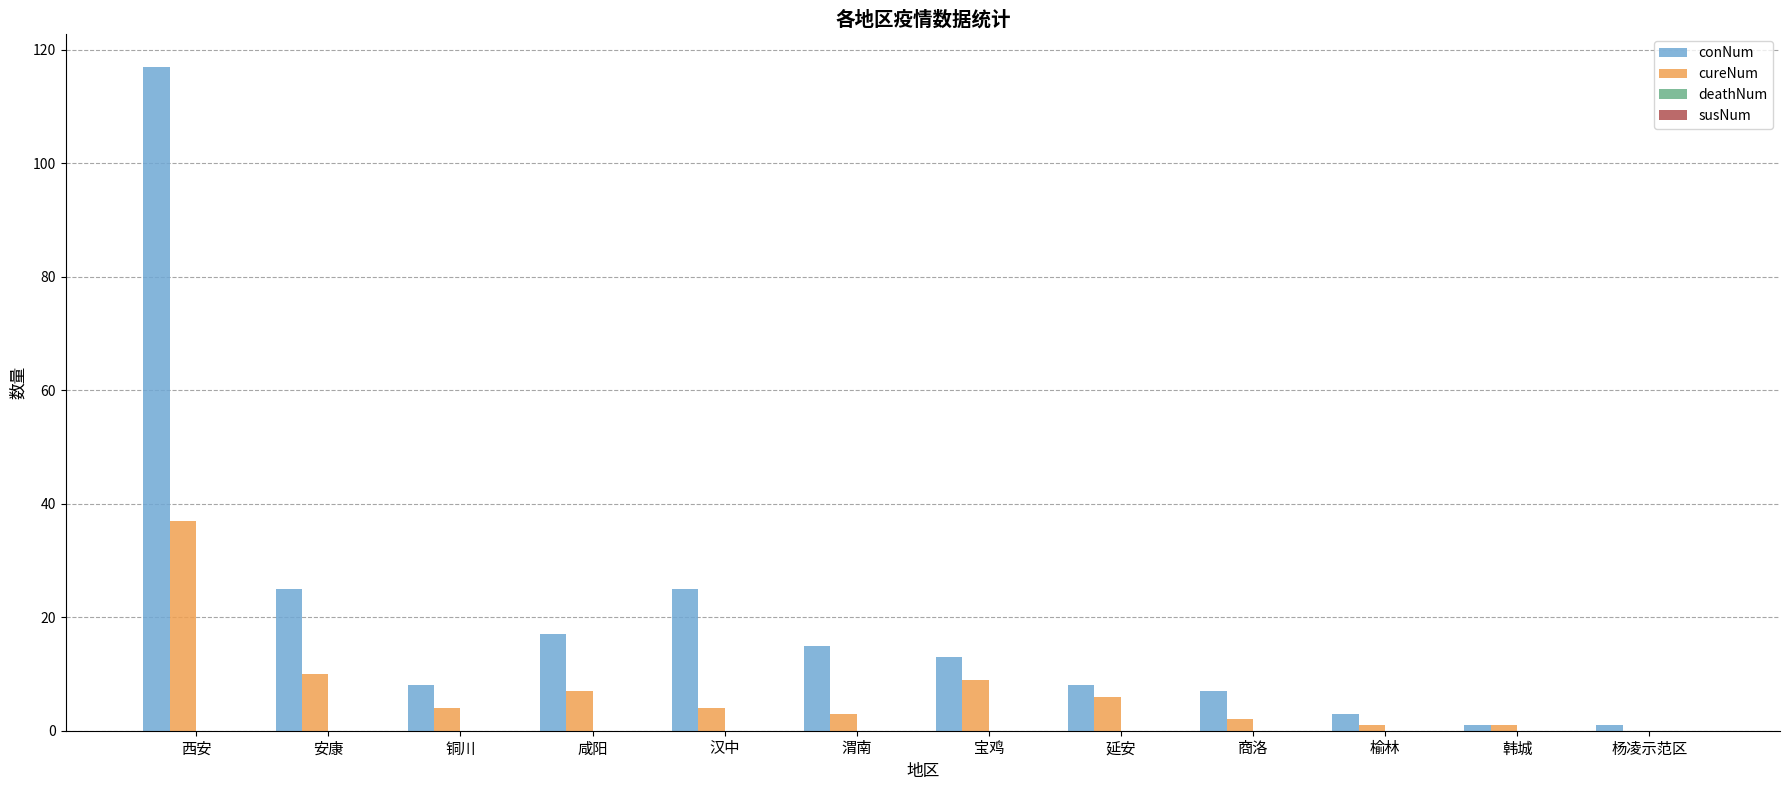

What is the total value across all series at 商洛?

9